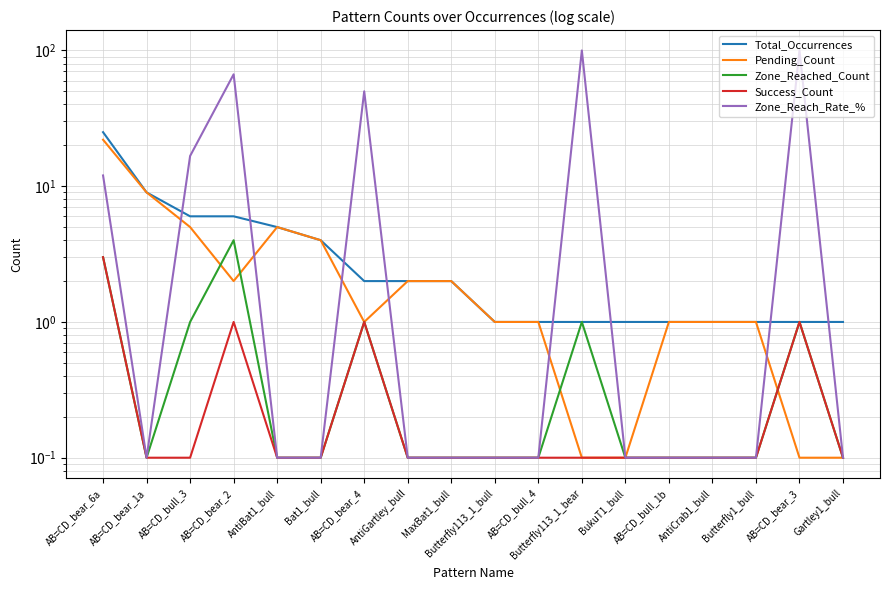

Where is Zone_Reached_Count nearest to the value 2?

AB=CD_bear_6a